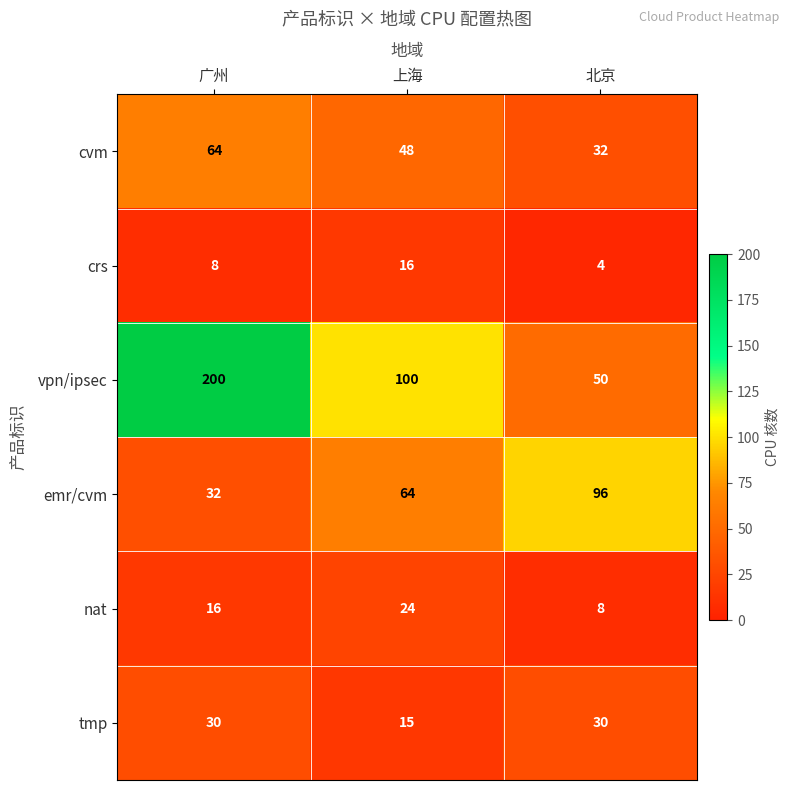

Which series has the widest spread of values?

vpn/ipsec